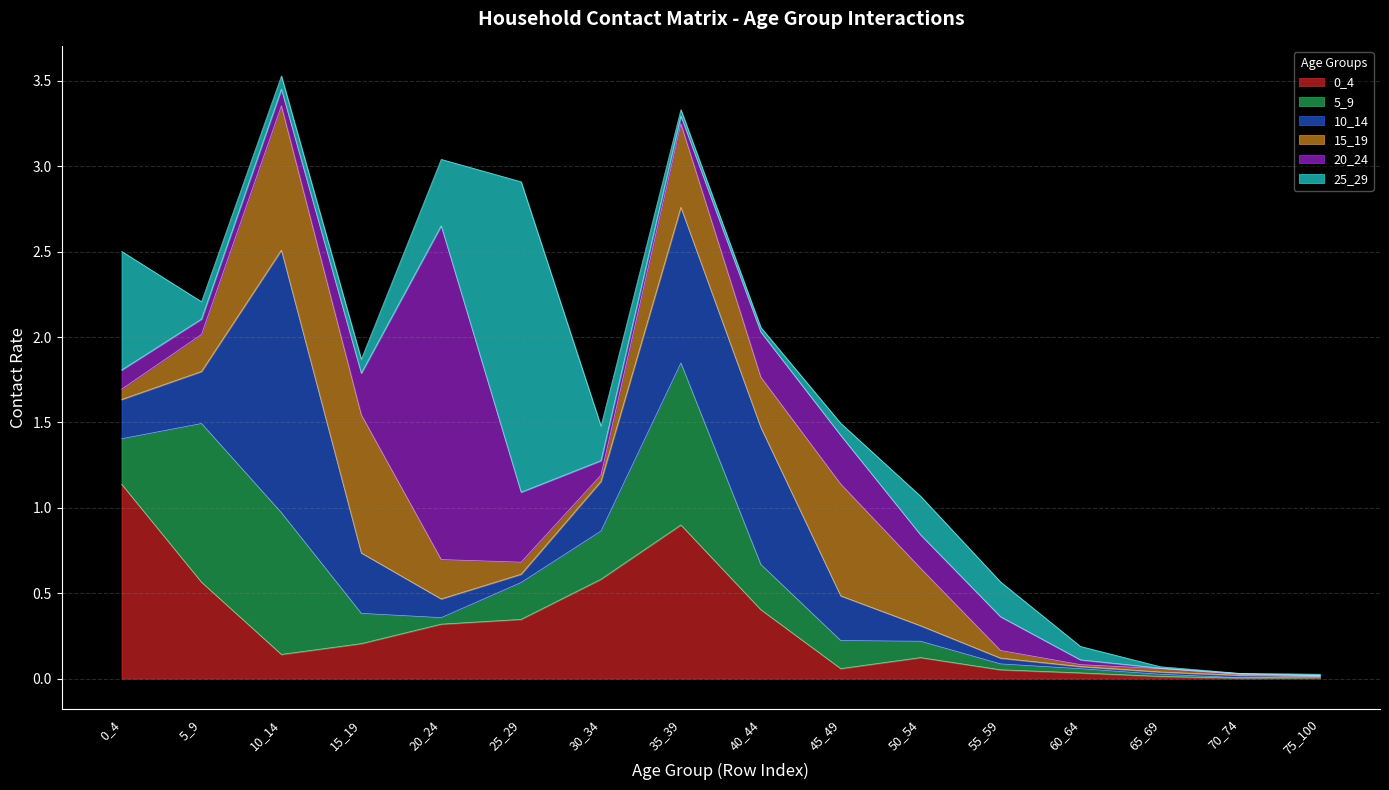

Reading left to right, what are all the values shown in this chart?

0_4: 1.1	0.6	0.1	0.2	0.3	0.3	0.6	0.9	0.4	0.1	0.1	0.1	0.0	0.0	0.0	0.0
5_9: 0.3	0.9	0.8	0.2	0.0	0.2	0.3	0.9	0.3	0.2	0.1	0.0	0.0	0.0	0.0	0.0
10_14: 0.2	0.3	1.5	0.4	0.1	0.0	0.3	0.9	0.8	0.3	0.1	0.0	0.0	0.0	0.0	0.0
15_19: 0.1	0.2	0.8	0.8	0.2	0.1	0.0	0.5	0.3	0.7	0.3	0.0	0.0	0.0	0.0	0.0
20_24: 0.1	0.1	0.1	0.2	2.0	0.4	0.1	0.0	0.3	0.3	0.2	0.2	0.0	0.0	0.0	0.0
25_29: 0.7	0.1	0.1	0.1	0.4	1.8	0.2	0.0	0.0	0.1	0.2	0.2	0.1	0.0	0.0	0.0